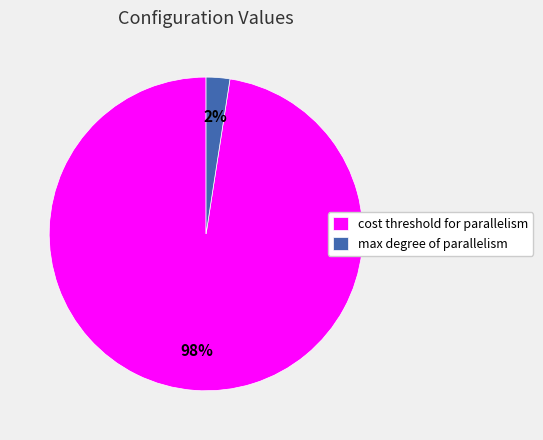

Between cost threshold for parallelism and max degree of parallelism, which is larger?

cost threshold for parallelism